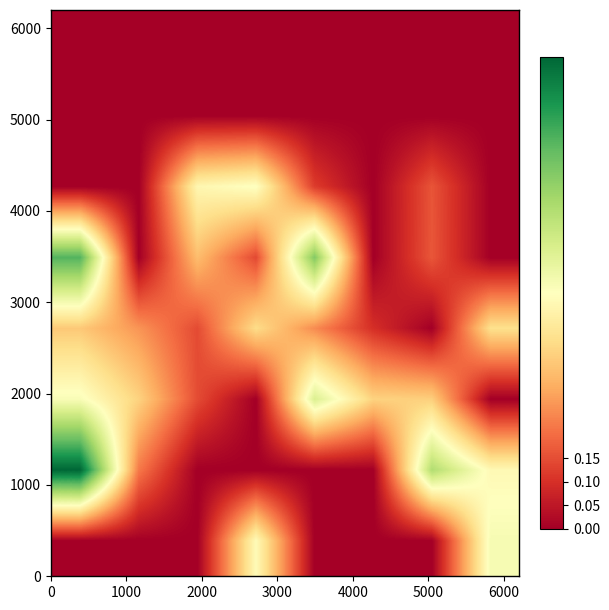

How many data points does each series have?

8